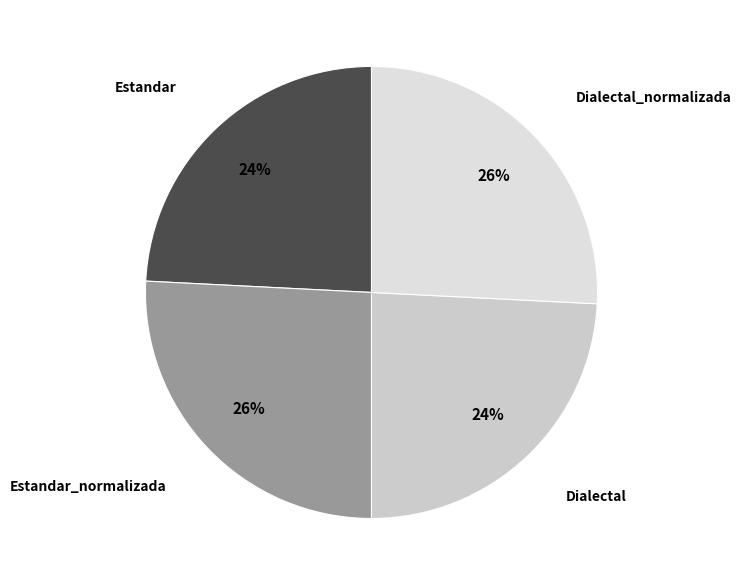

Count the number of slices in the pie.

4